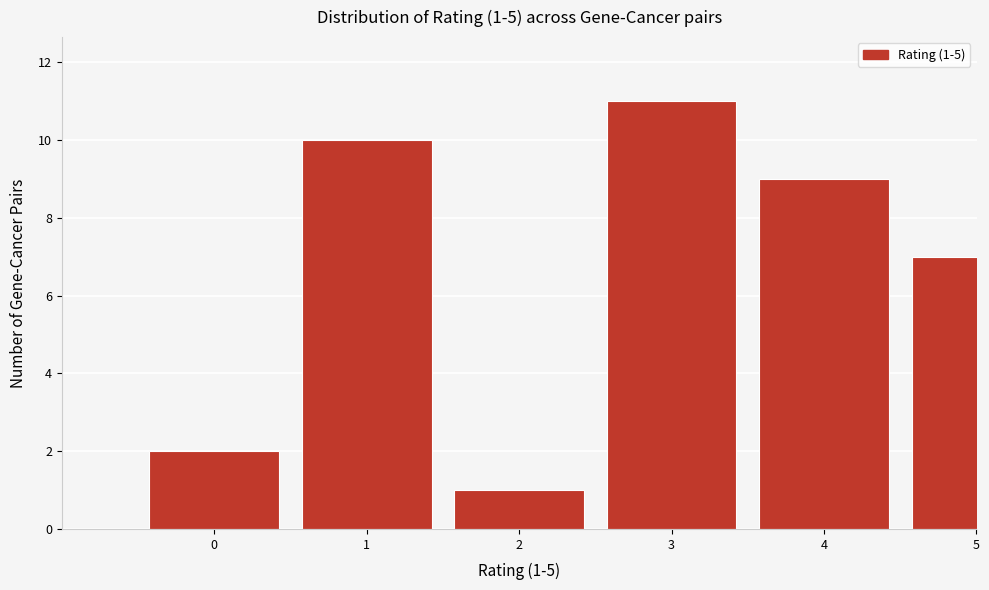

Reading left to right, list all the values displayed in this chart.

0=2	1=10	2=1	3=11	4=9	5=7